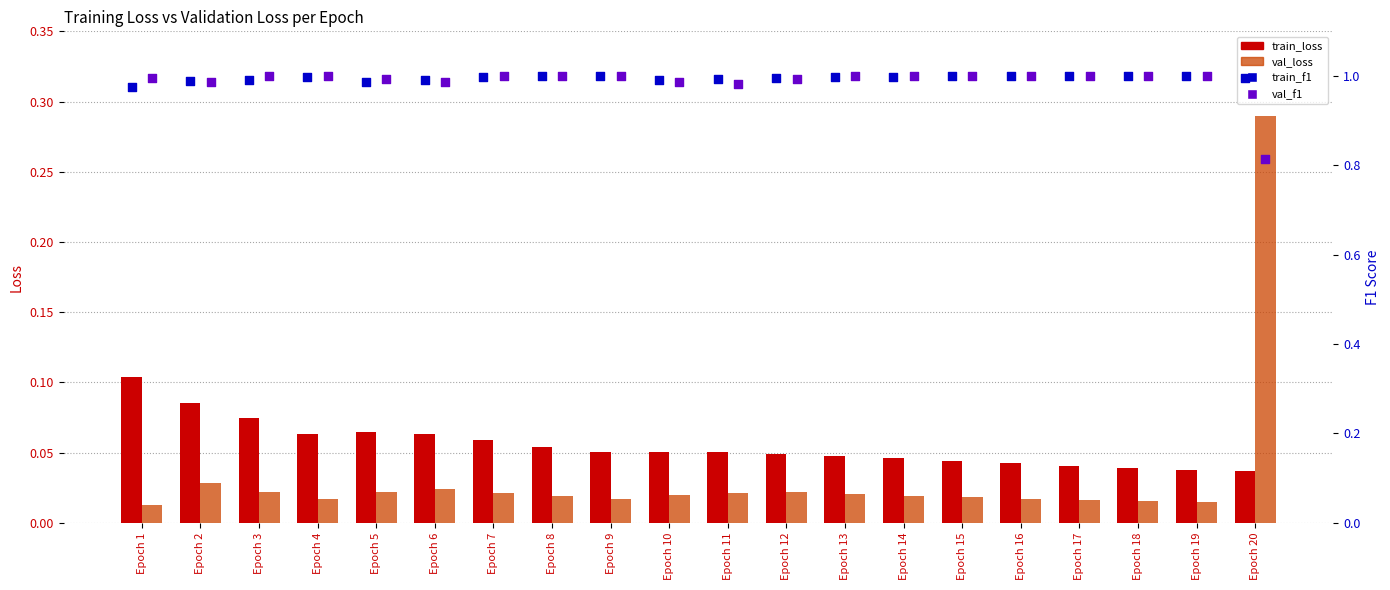

Which series contains the highest Y value?

val_f1